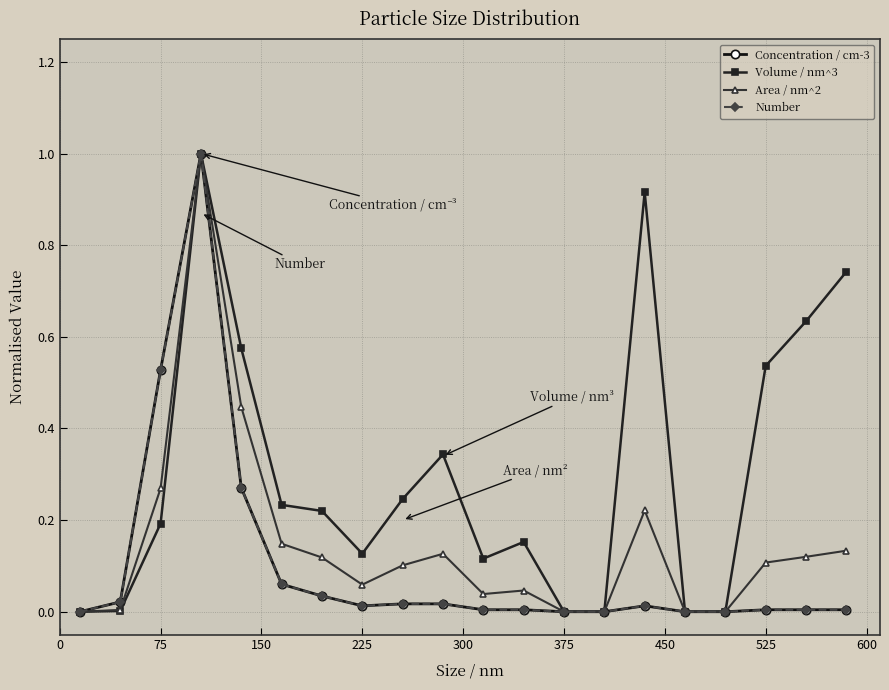

What is the highest value of the Number series?

1.0